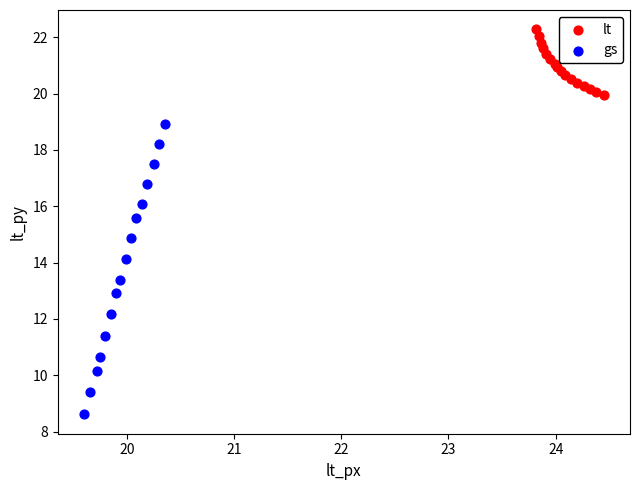

What are all the series names shown in the legend?

lt, gs